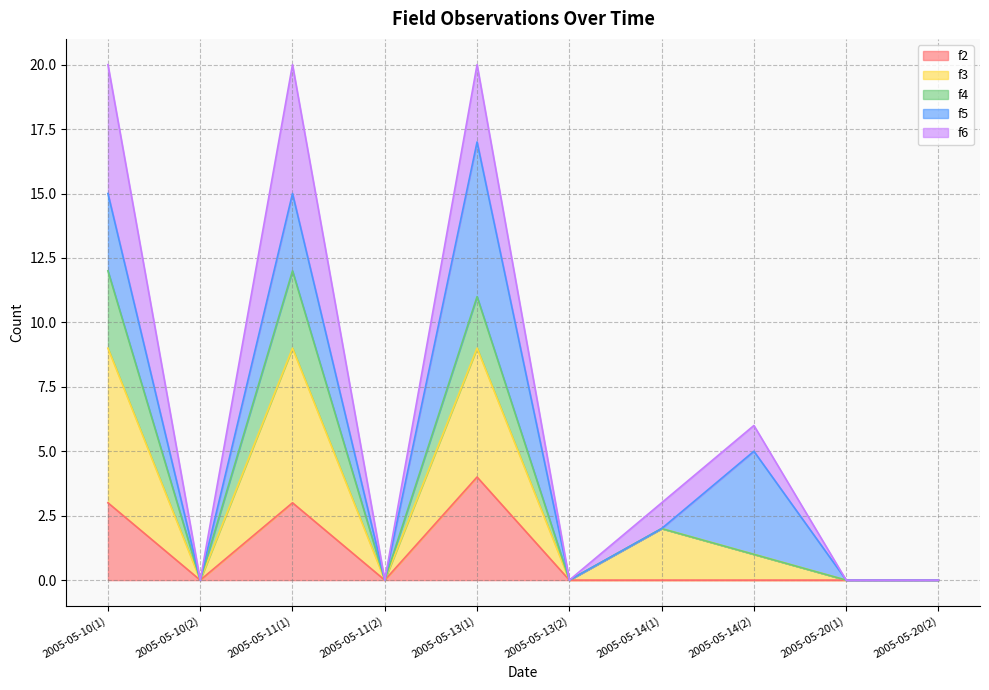

The value of f2 at 2005-05-20(1) is 0. True or false?

True